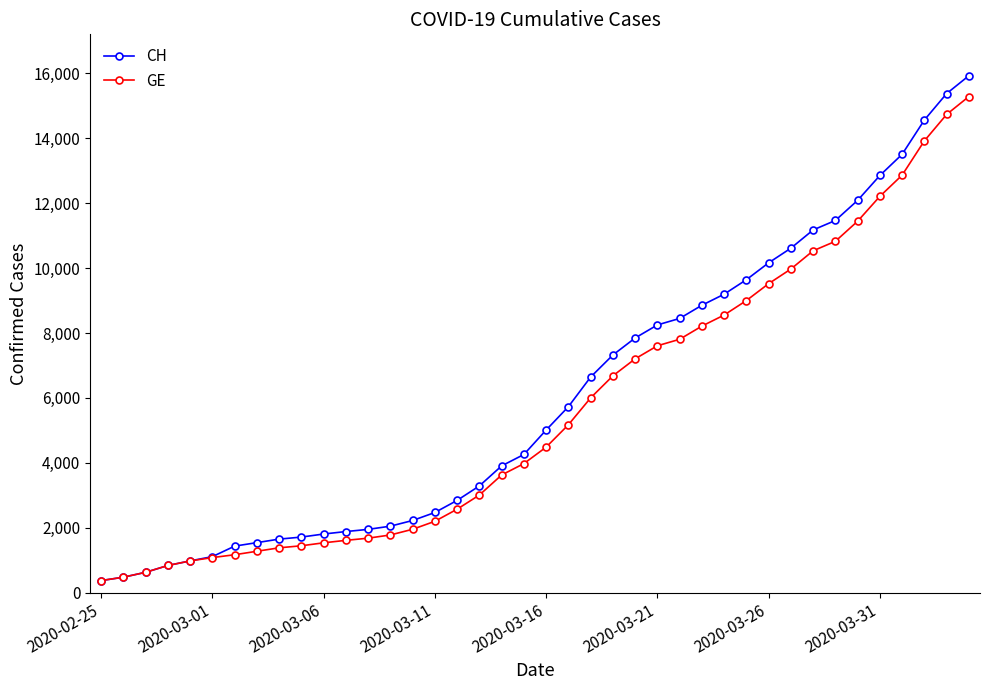

What are all the series names shown in the legend?

CH, GE